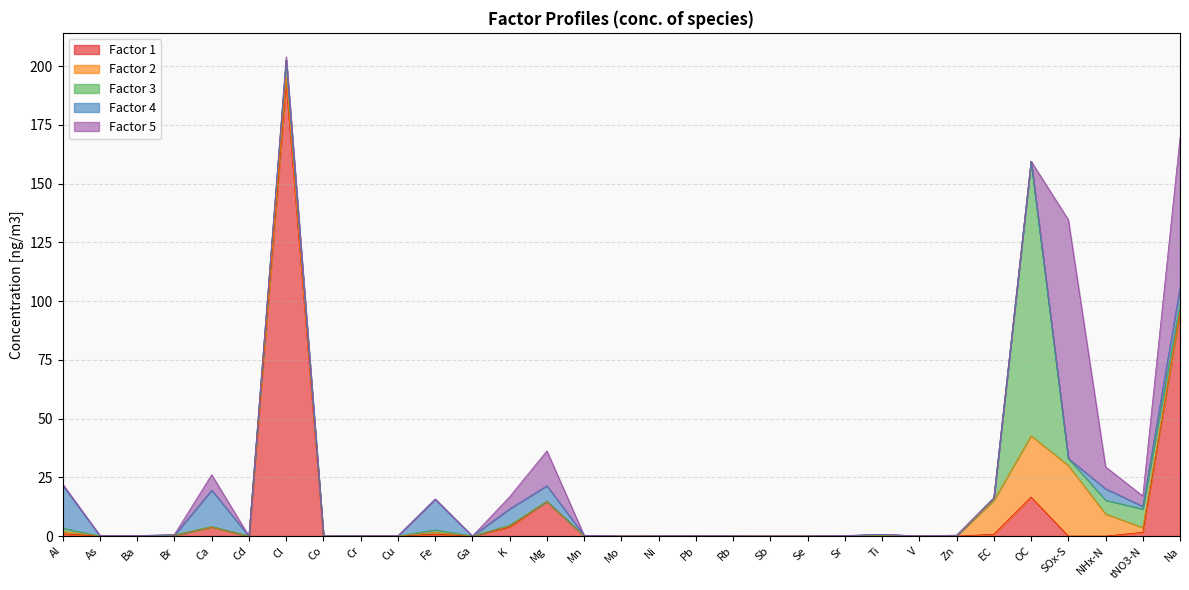

At which label does Factor 4 reach its minimum?

Br